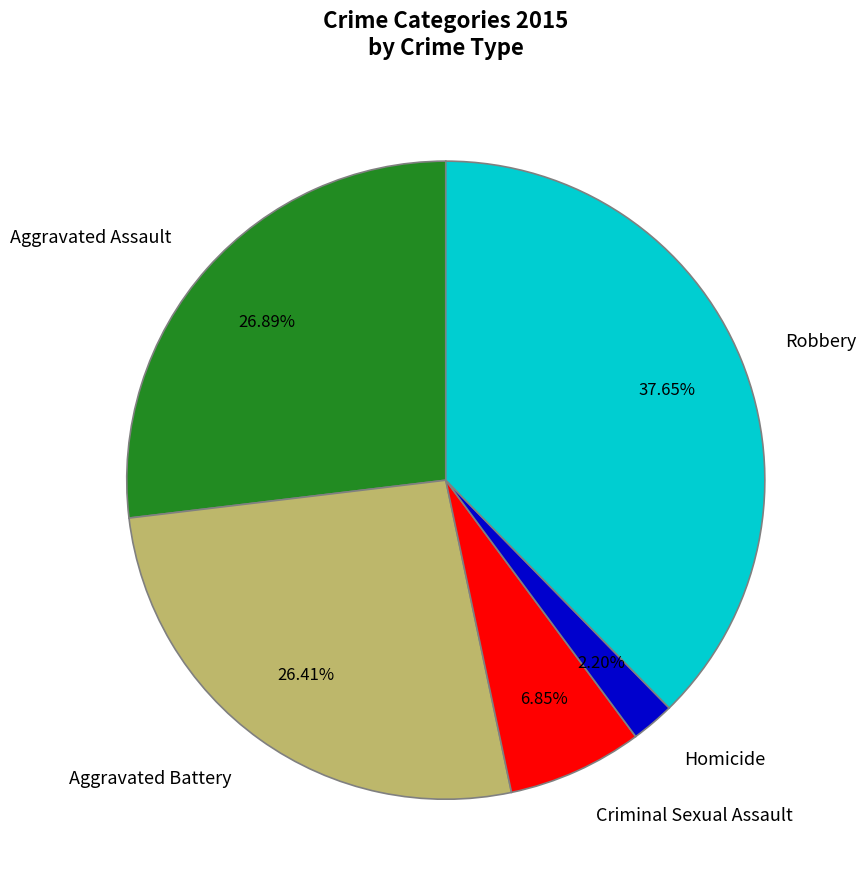

Does Criminal Sexual Assault account for over 50% of the chart?

No